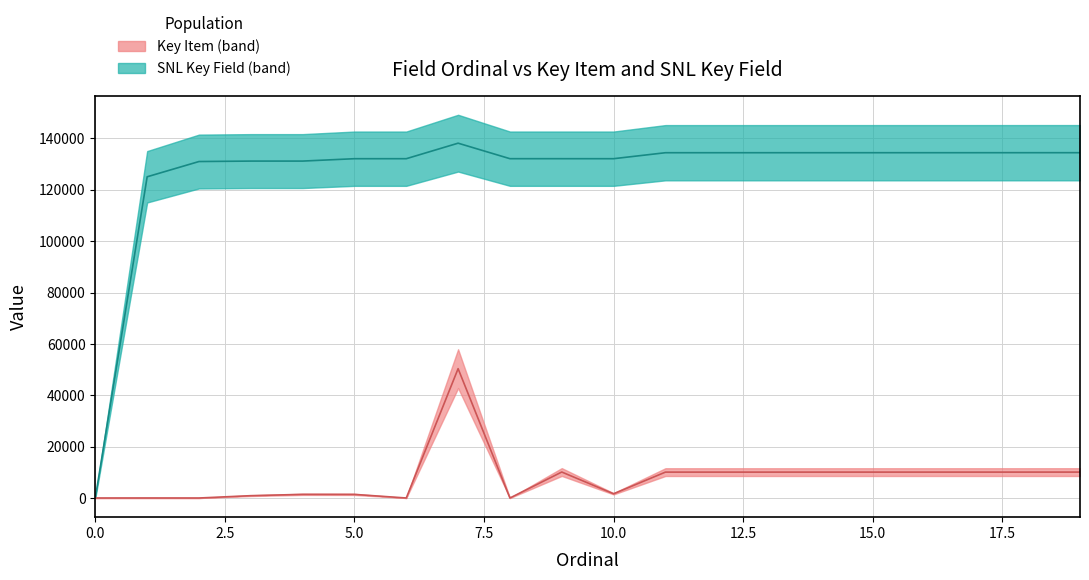

What position from the right is 9?

11